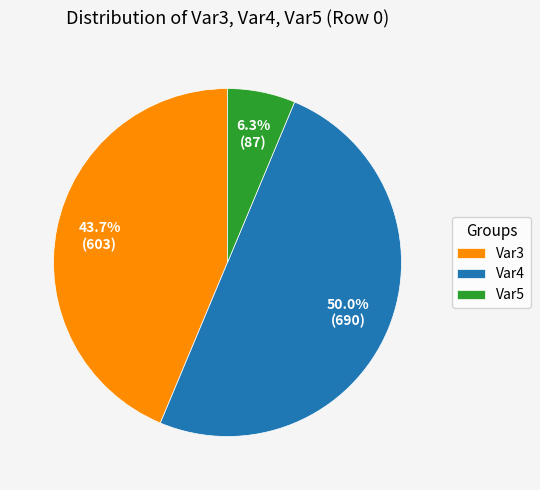

Rank the categories by value from highest to lowest.

Var4, Var3, Var5